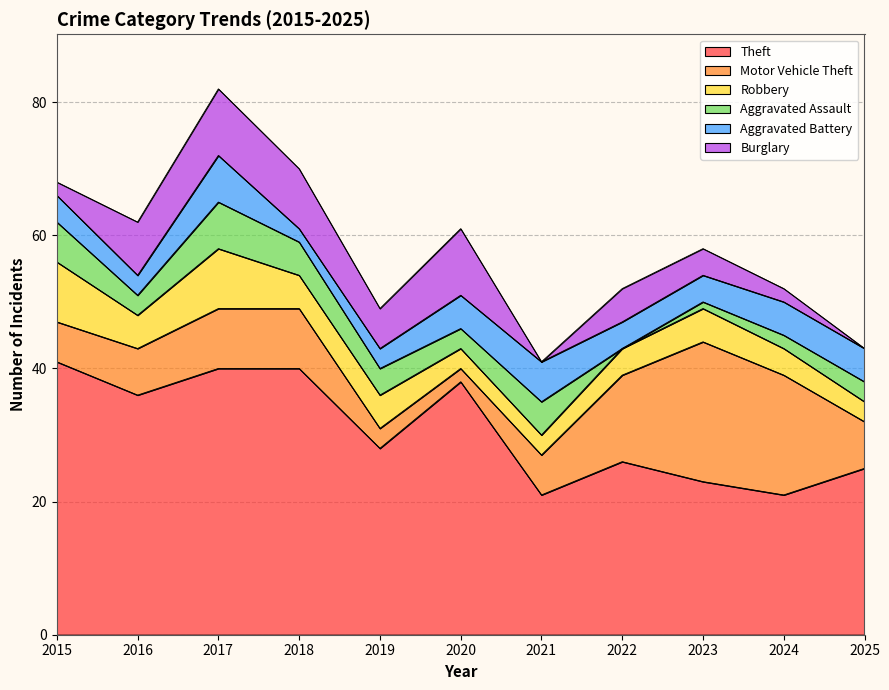

Count the number of data series in this chart.

6